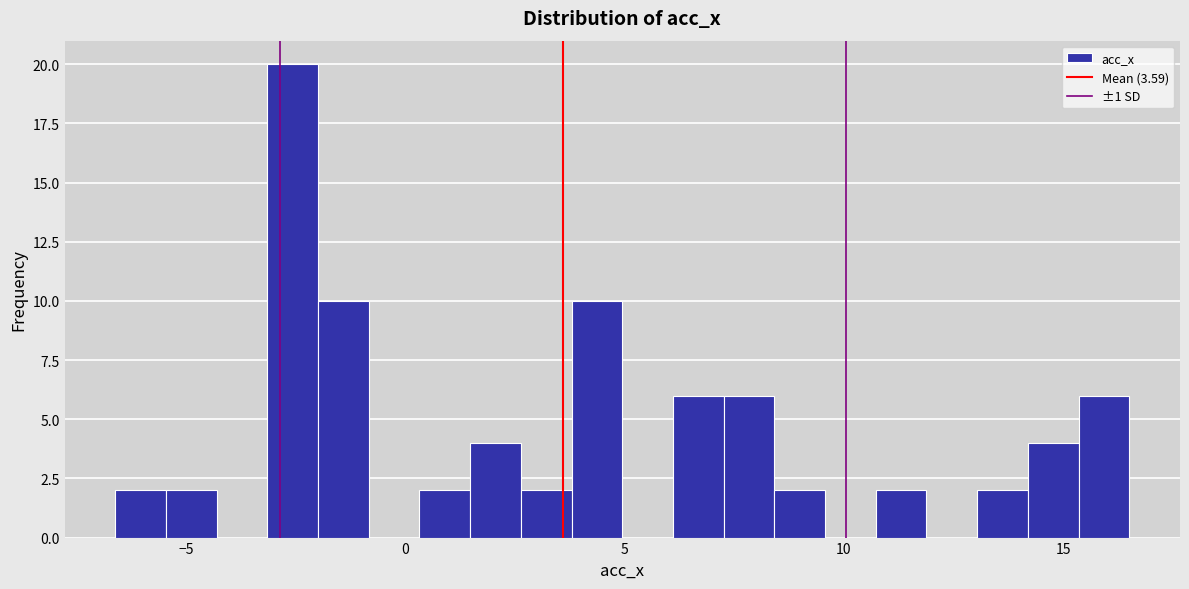

Around what value on the x-axis is the tallest bar? Give the approximate position of its centre, as read against the axis.

-2.5